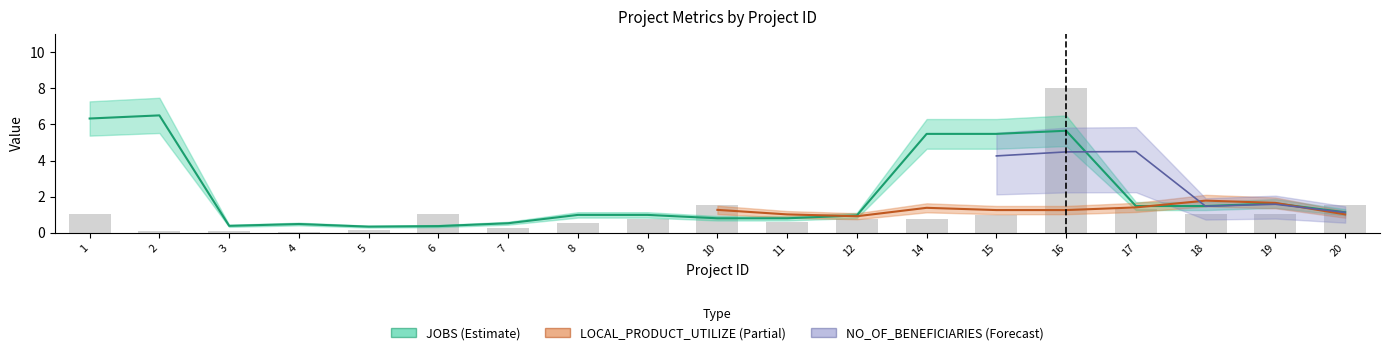

What is the average value?

1.1